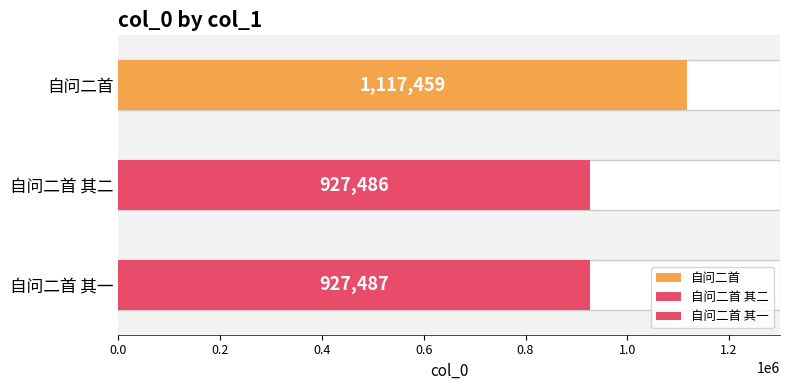

Between 自问二首 其二 and 自问二首 其一, which is larger?

自问二首 其一